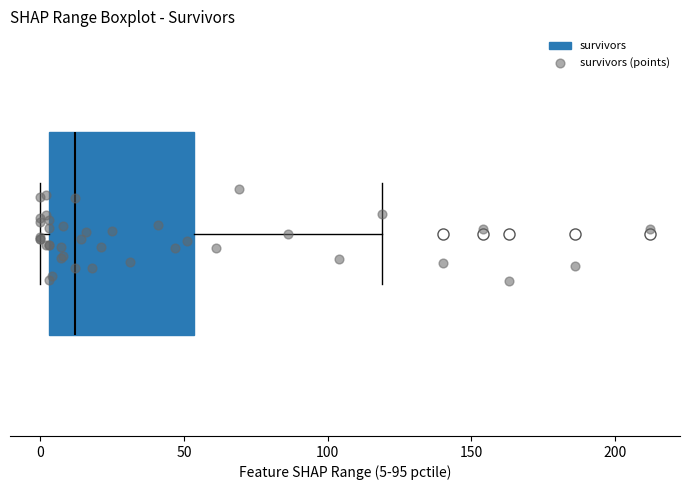

Where is the right edge of the box on the x-axis? The values are not printed on the chart, so give them approximately, as read against the axis.

55